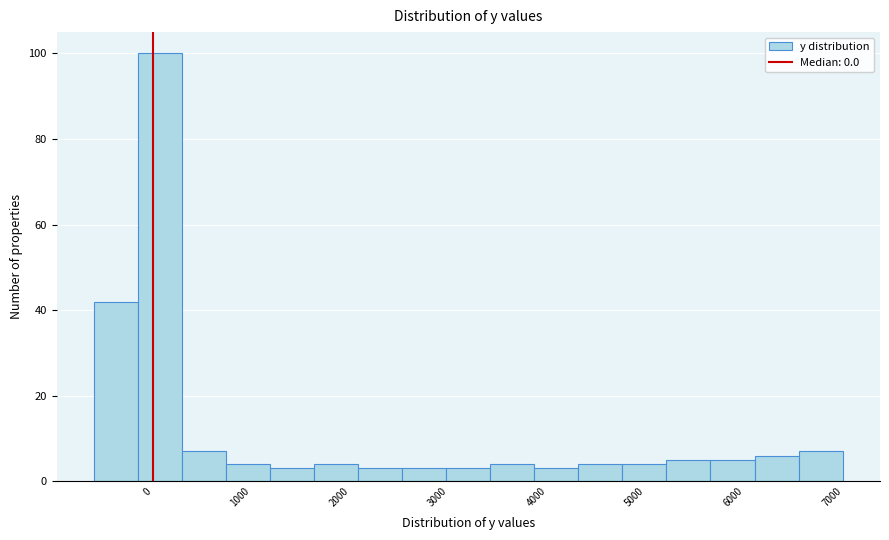

Over which range of the x-axis is the bar tallest?

-100 to 300